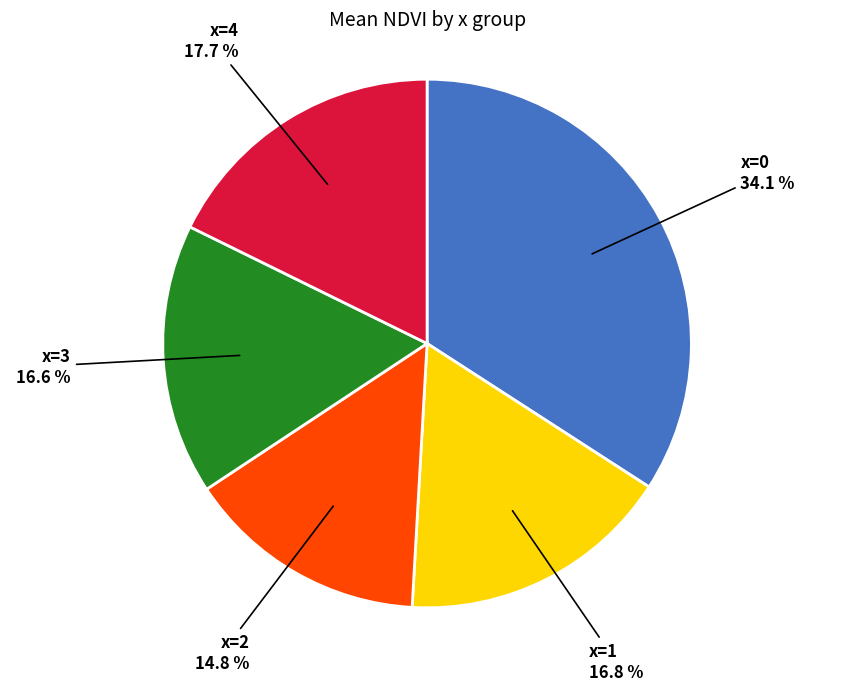

Count the number of slices in the pie.

5